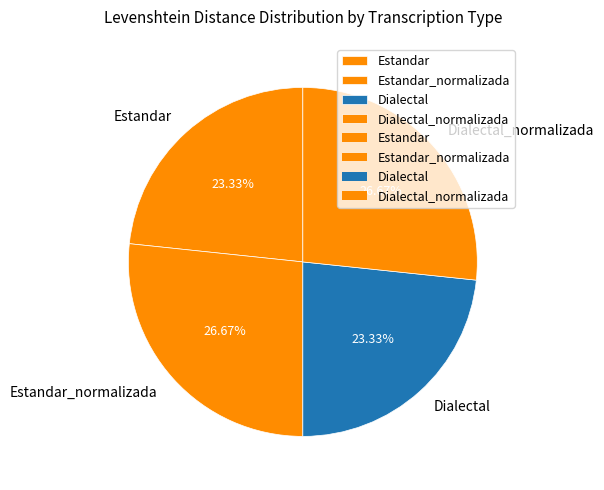

What percentage is the Estandar slice, to the nearest percent?

23%